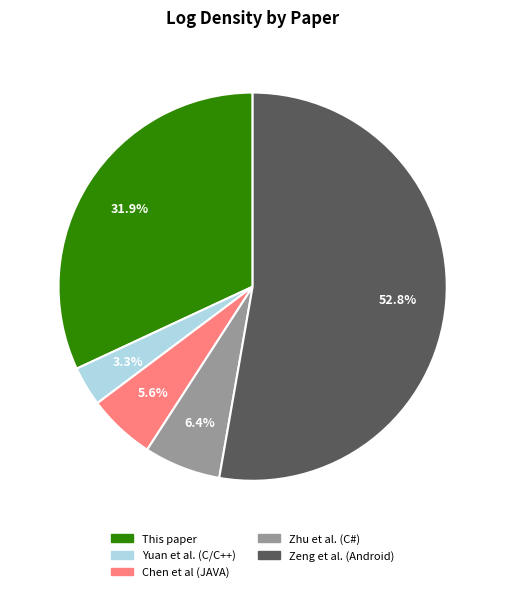

Which slice is the smallest?

Yuan et al. (C/C++)